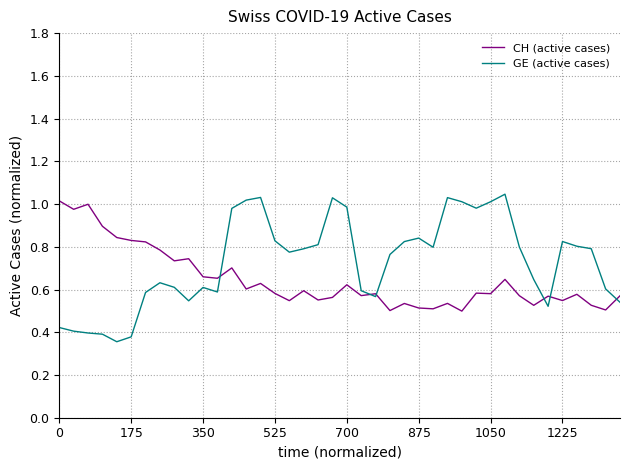

Which series has the largest range (max minus min)?

GE (active cases)